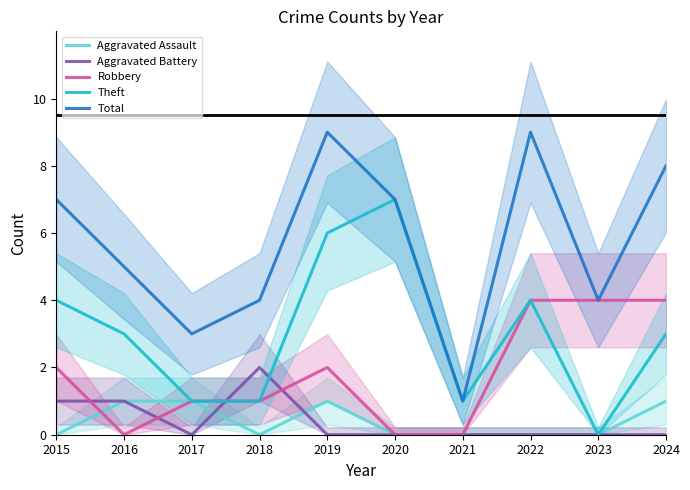

The Robbery series shows 3 at 2015. True or false?

False